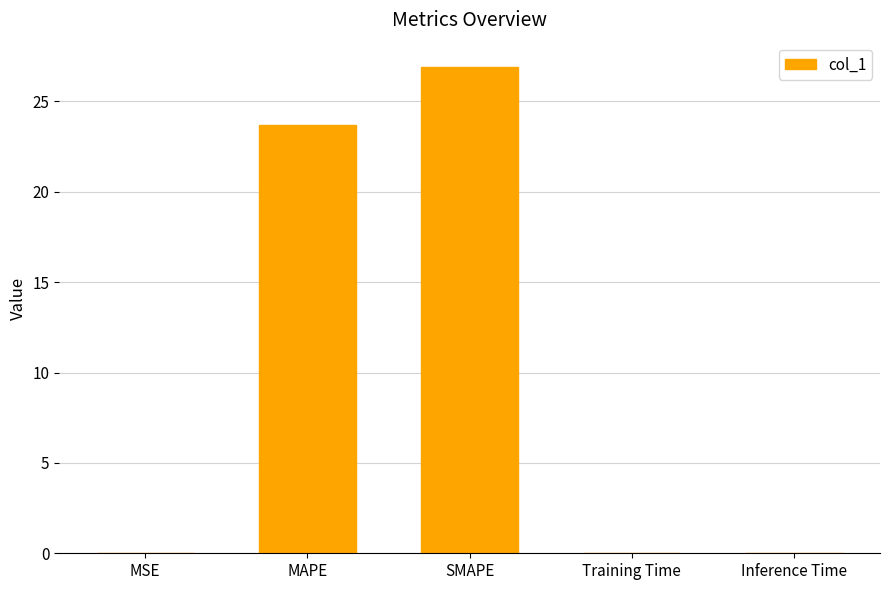

What is the change in value from SMAPE to Training Time?

-26.9